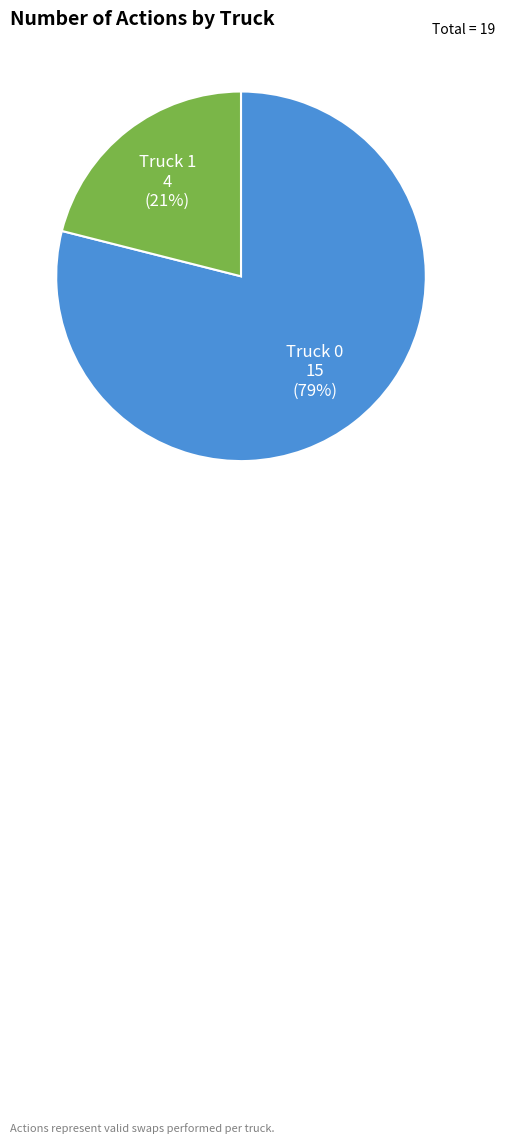

To the nearest percent, what is the average slice percentage?

50%